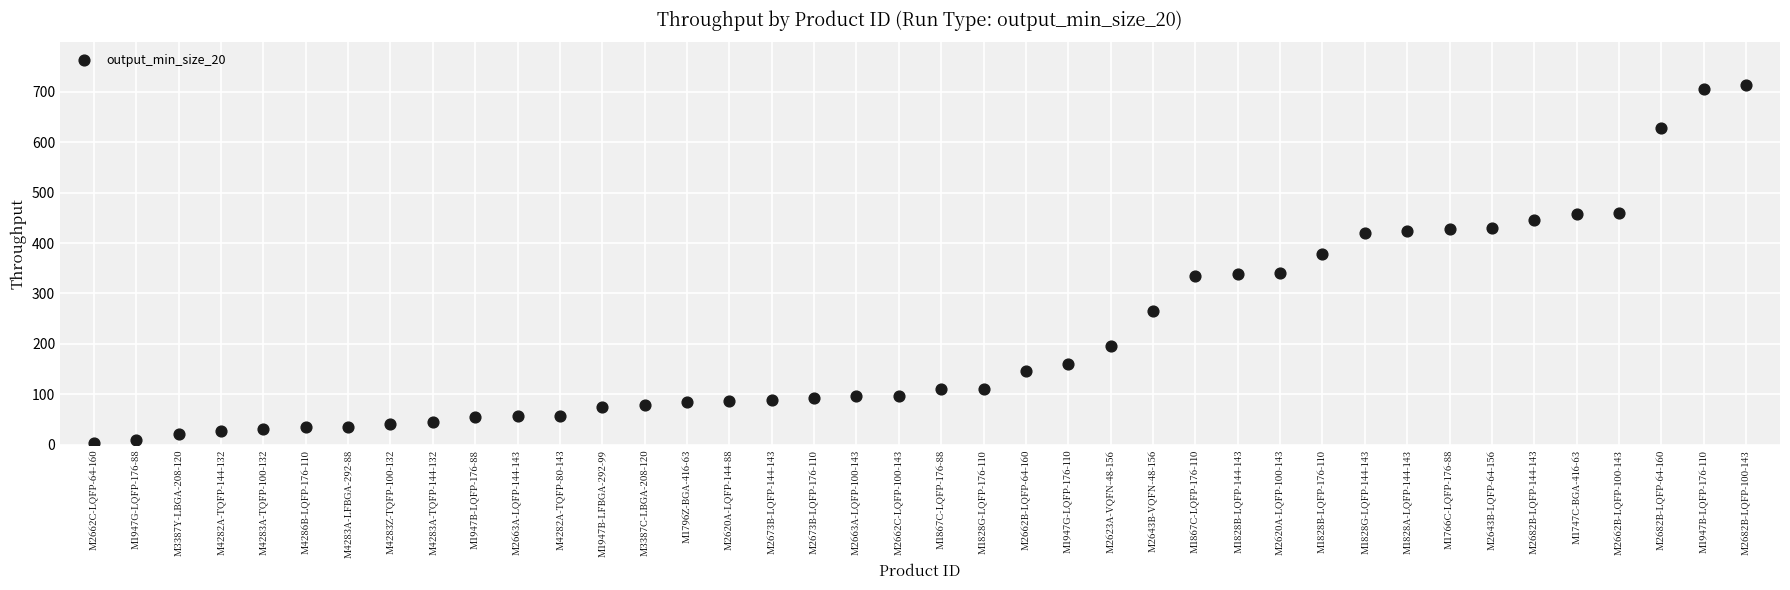

What is the range of Y values (max minus min)?

709.1